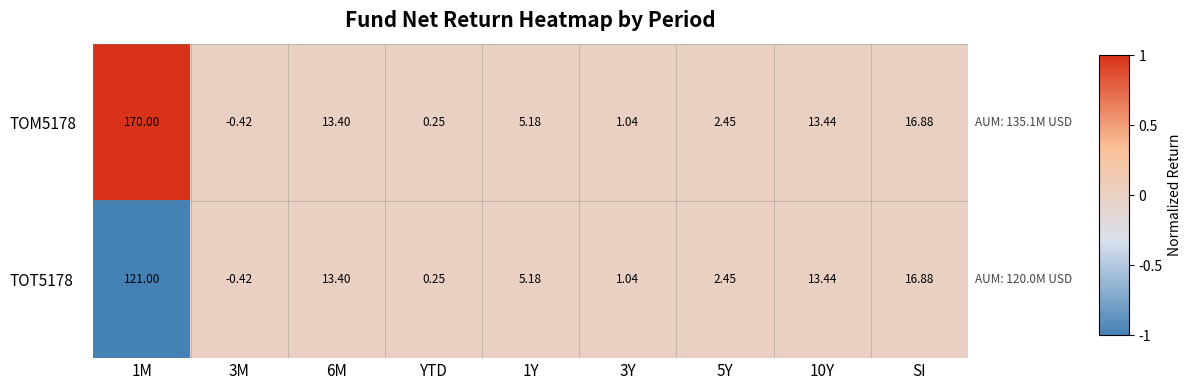

Where is TOT5178 nearest to the value 60?

SI